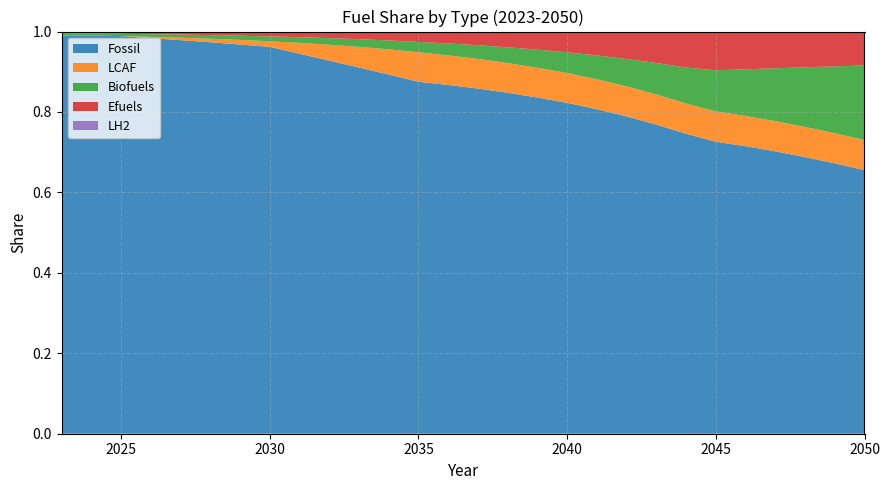

Reading left to right, list all the values displayed in this chart.

Fossil: 2023=1.0	2024=1.0	2025=1.0	2026=1.0	2027=1.0	2028=1.0	2029=1.0	2030=1.0	2031=0.9	2032=0.9	2033=0.9	2034=0.9	2035=0.9	2036=0.9	2037=0.9	2038=0.8	2039=0.8	2040=0.8	2041=0.8	2042=0.8	2043=0.8	2044=0.7	2045=0.7	2046=0.7	2047=0.7	2048=0.7	2049=0.7	2050=0.7
LCAF: 2023=0.0	2024=0.0	2025=0.0	2026=0.0	2027=0.0	2028=0.0	2029=0.0	2030=0.0	2031=0.0	2032=0.0	2033=0.1	2034=0.1	2035=0.1	2036=0.1	2037=0.1	2038=0.1	2039=0.1	2040=0.1	2041=0.1	2042=0.1	2043=0.1	2044=0.1	2045=0.1	2046=0.1	2047=0.1	2048=0.1	2049=0.1	2050=0.1
Biofuels: 2023=0.0	2024=0.0	2025=0.0	2026=0.0	2027=0.0	2028=0.0	2029=0.0	2030=0.0	2031=0.0	2032=0.0	2033=0.0	2034=0.0	2035=0.0	2036=0.0	2037=0.0	2038=0.0	2039=0.0	2040=0.1	2041=0.1	2042=0.1	2043=0.1	2044=0.1	2045=0.1	2046=0.1	2047=0.1	2048=0.1	2049=0.2	2050=0.2
Efuels: 2023=0.0	2024=0.0	2025=0.0	2026=0.0	2027=0.0	2028=0.0	2029=0.0	2030=0.0	2031=0.0	2032=0.0	2033=0.0	2034=0.0	2035=0.0	2036=0.0	2037=0.0	2038=0.0	2039=0.0	2040=0.1	2041=0.1	2042=0.1	2043=0.1	2044=0.1	2045=0.1	2046=0.1	2047=0.1	2048=0.1	2049=0.1	2050=0.1
LH2: 2023=0.0	2024=0.0	2025=0.0	2026=0.0	2027=0.0	2028=0.0	2029=0.0	2030=0.0	2031=0.0	2032=0.0	2033=0.0	2034=0.0	2035=0.0	2036=0.0	2037=0.0	2038=0.0	2039=0.0	2040=0.0	2041=0.0	2042=0.0	2043=0.0	2044=0.0	2045=0.0	2046=0.0	2047=0.0	2048=0.0	2049=0.0	2050=0.0